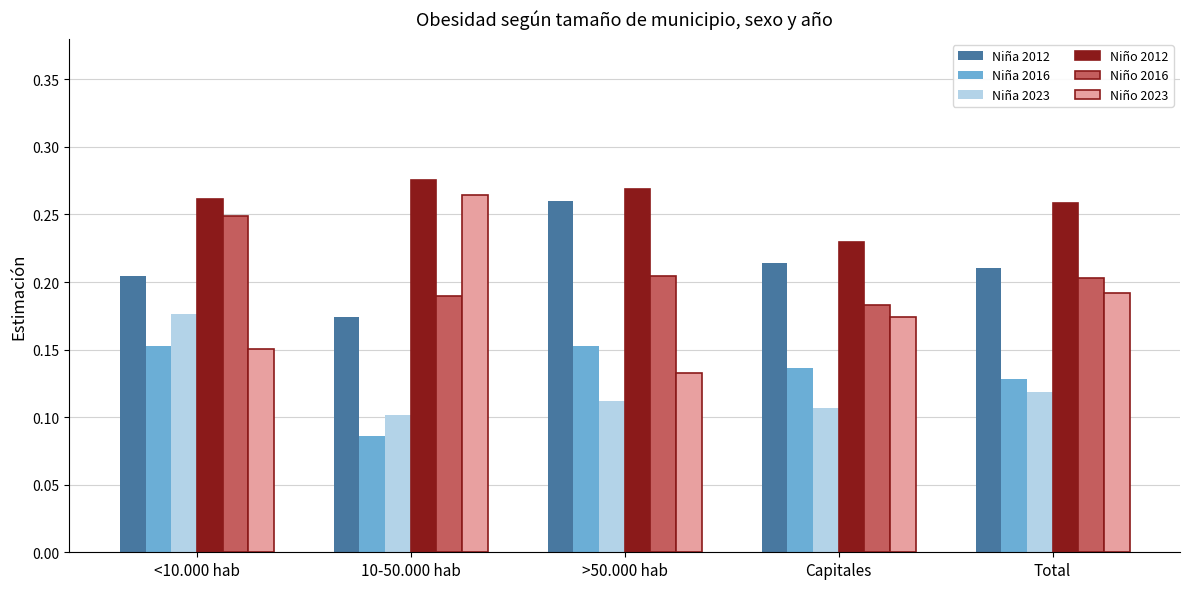

Rank the categories by Niño 2023 value from highest to lowest.

10-50.000 hab, Total, Capitales, <10.000 hab, >50.000 hab